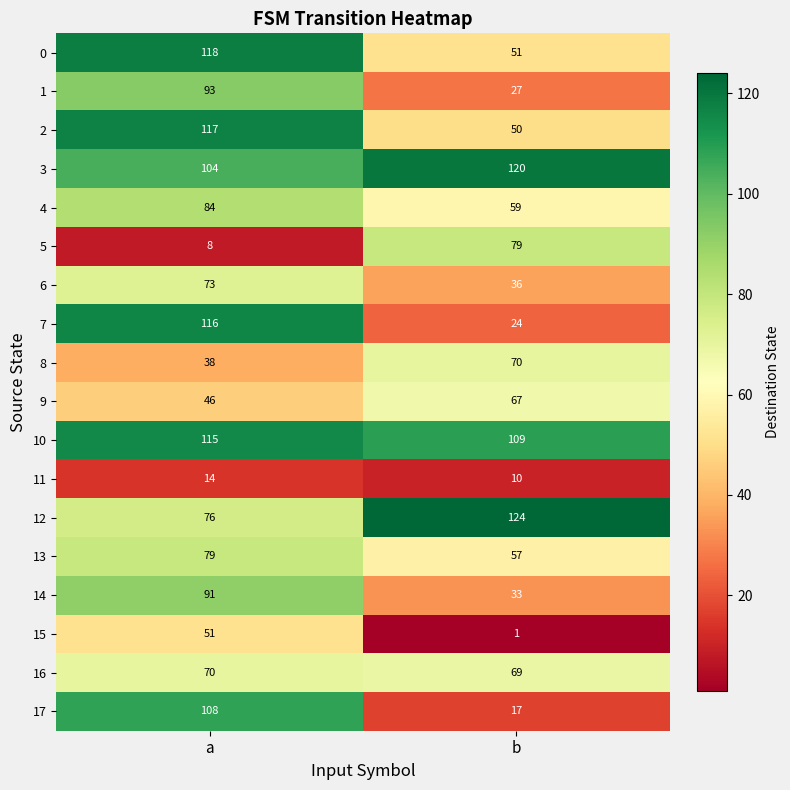

The value of 17 at b is 9. True or false?

False